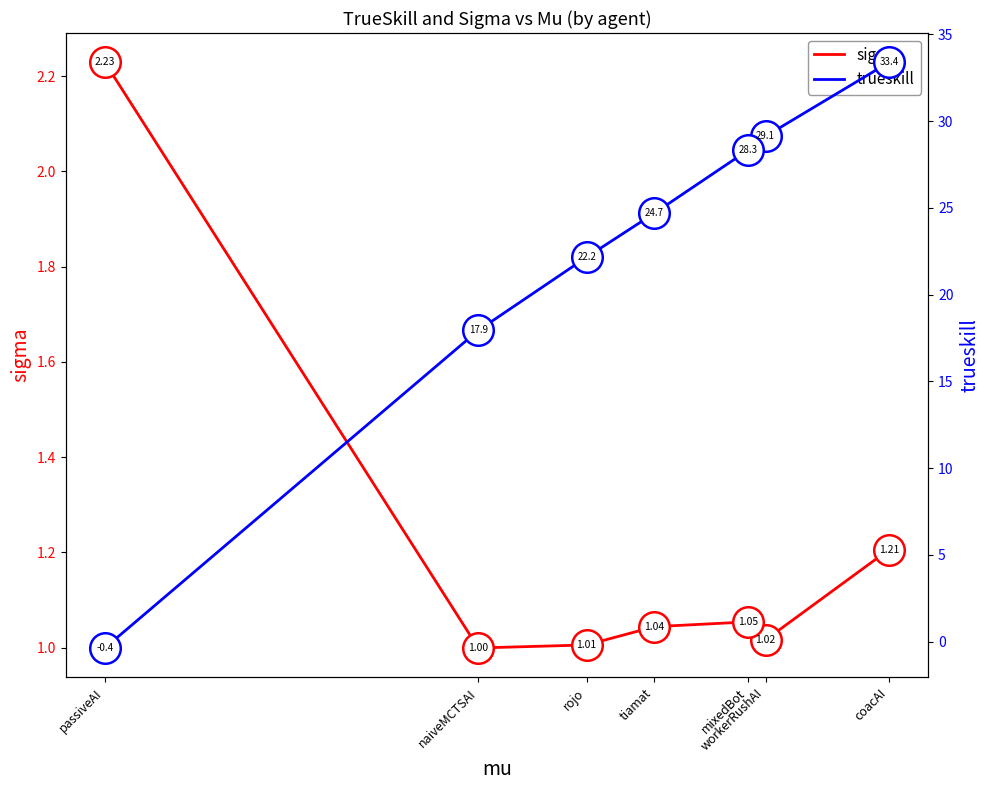

How many lines are shown in the chart?

2